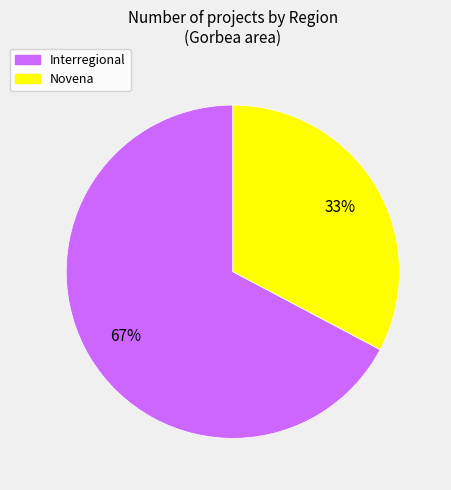

Rank the categories by value from highest to lowest.

Interregional, Novena